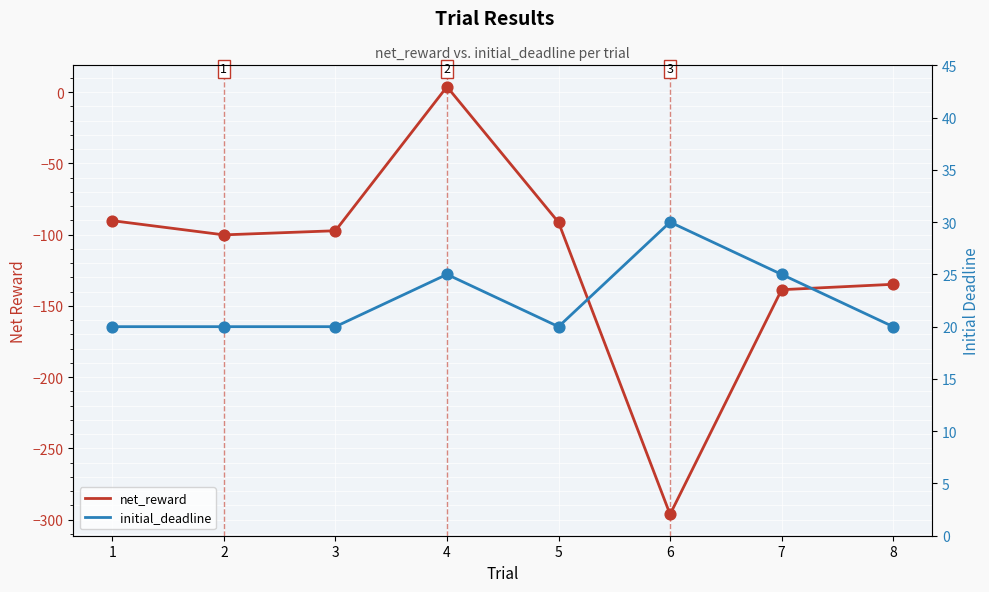

Which series has the largest total across all categories?

initial_deadline